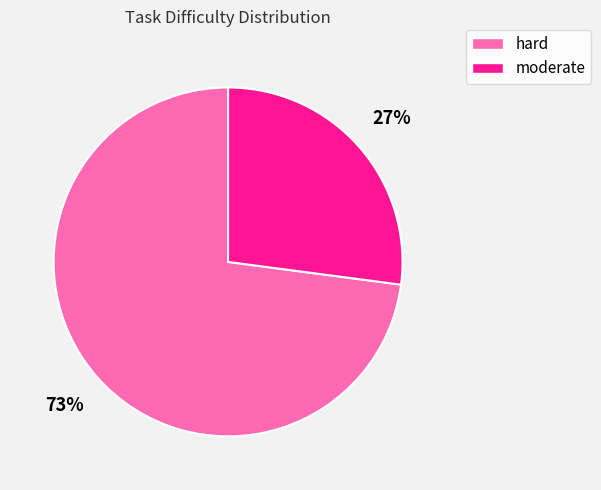

Rank the categories by value from highest to lowest.

hard, moderate